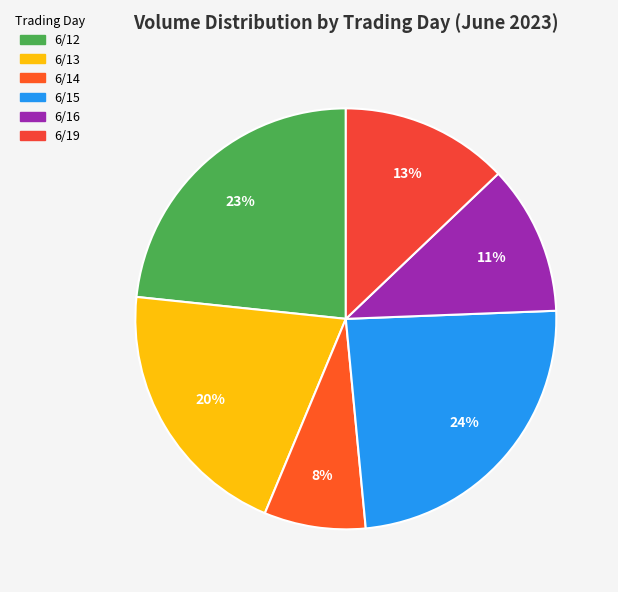

What is the smallest slice in the pie chart?

6/14